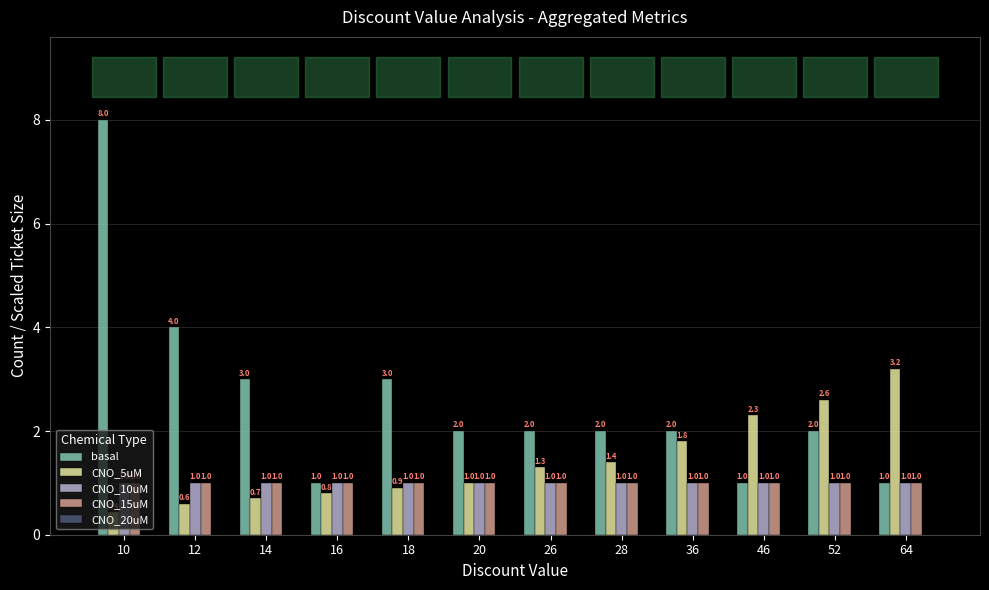

Count the basal values in the range 2 to 3.

7